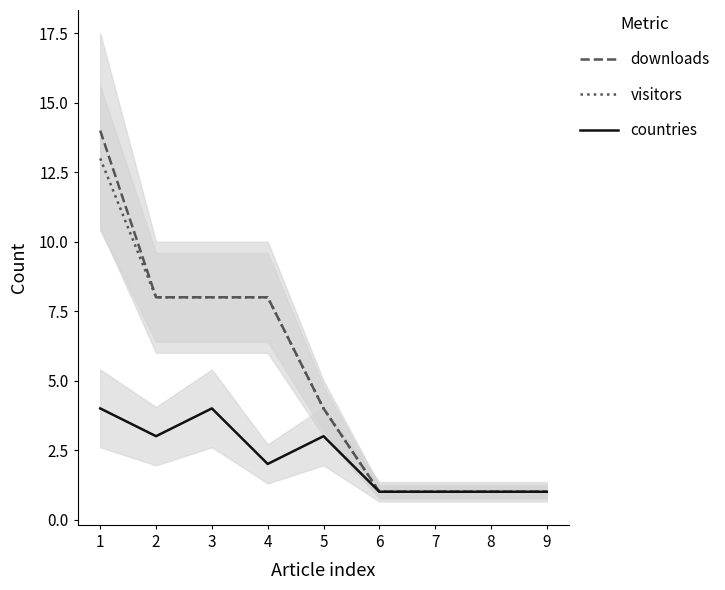

Is it true that downloads equals 8 at 4?

True